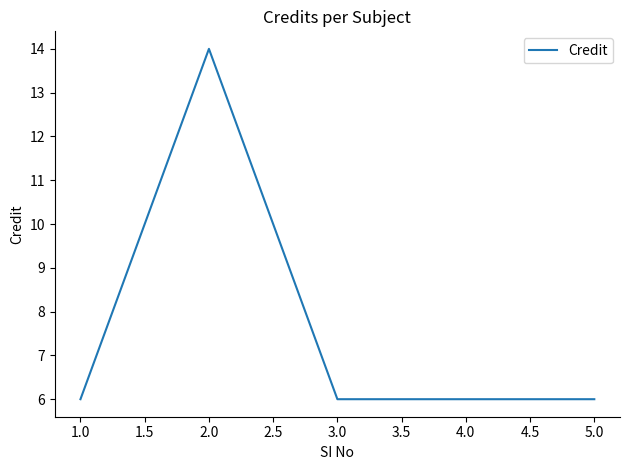

What is the average value?

8